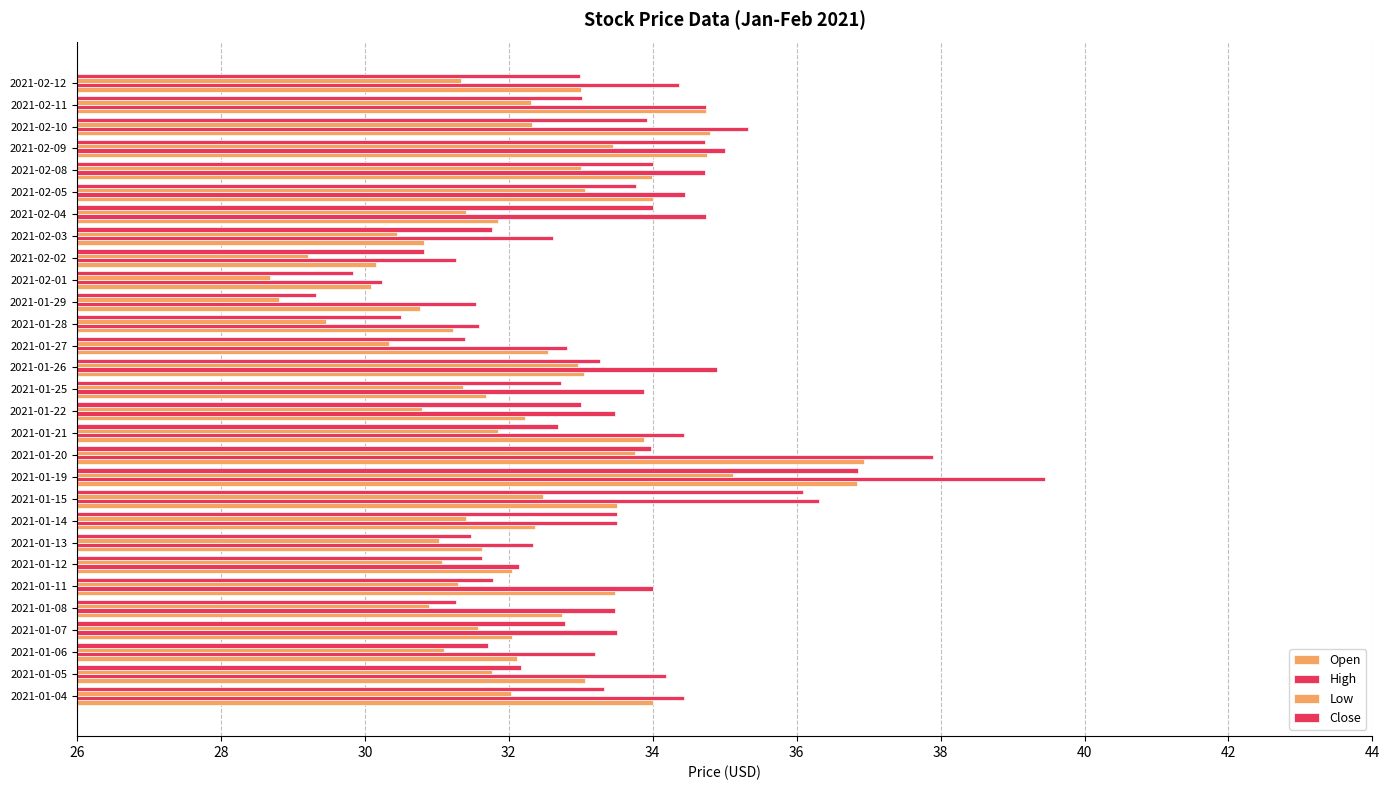

How many series are shown in this chart?

4